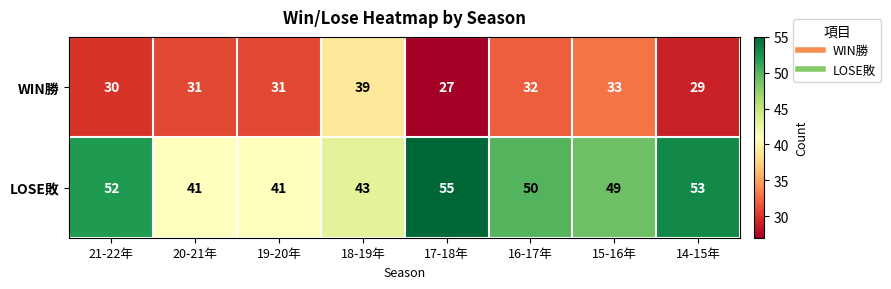

What is the greatest value displayed?

55